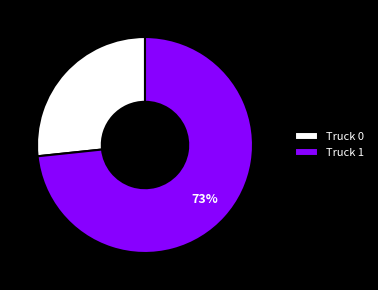

How many slices are in this pie chart?

2